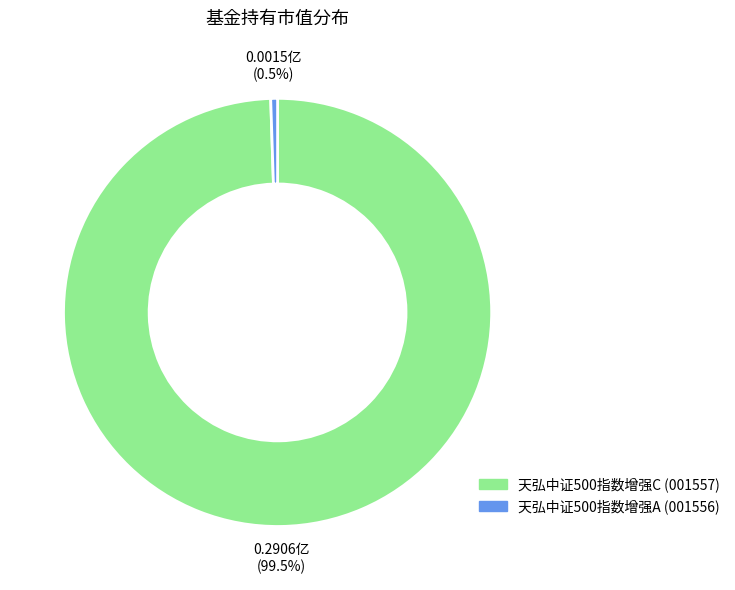

Which slice represents more than half of the pie?

天弘中证500指数增强C